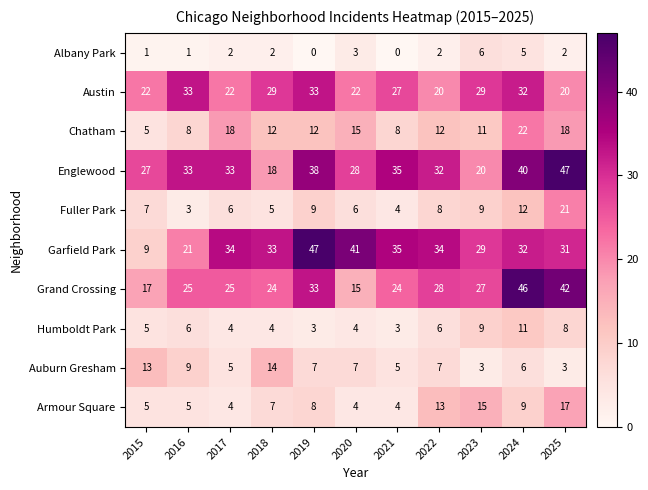

What is the difference between the Chatham values at 2015 and 2016?

3